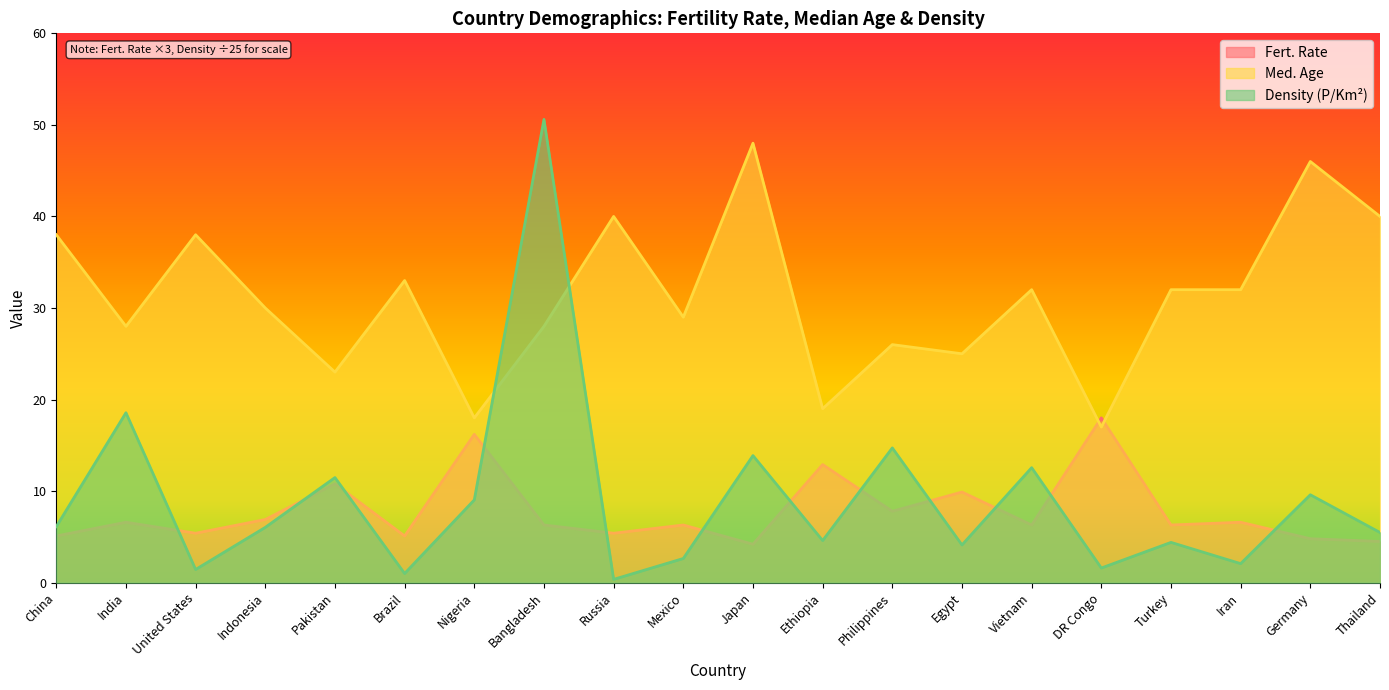

What is the sum of the Fert. Rate values at Germany and Japan?

9.0